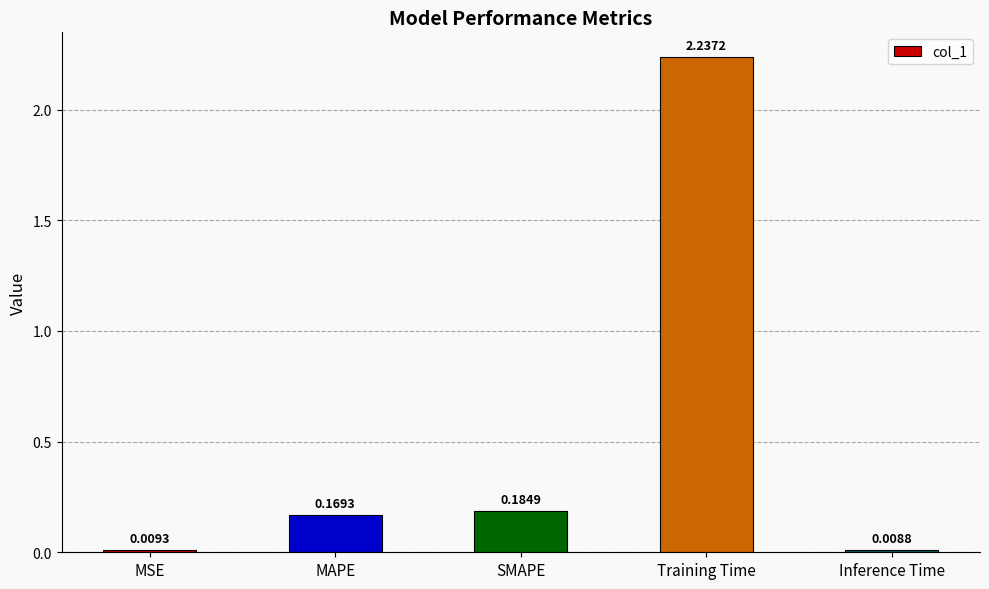

Between SMAPE and Inference Time, which is larger?

SMAPE